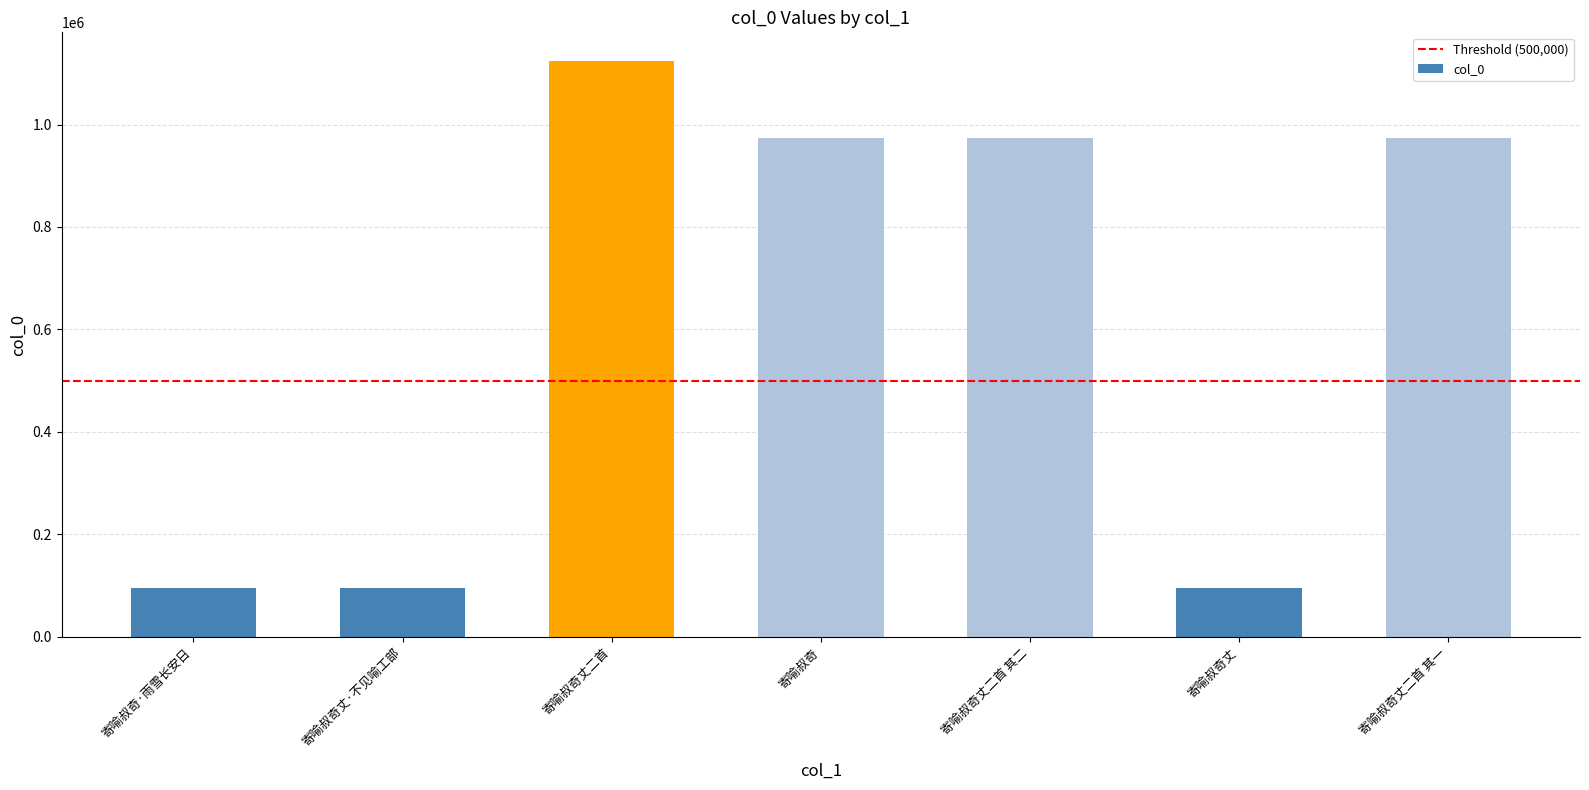

What is the value of the 2nd bar from the left?

96194